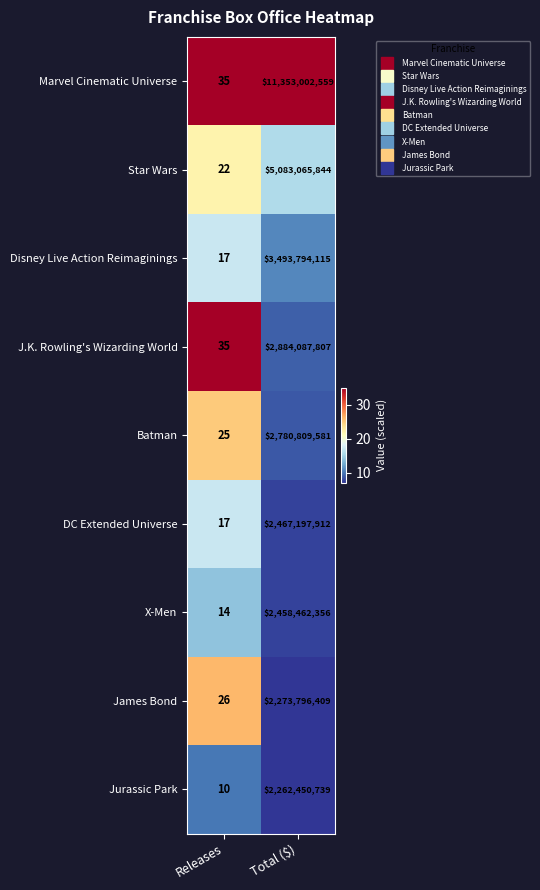

What is the maximum value shown in the chart?

11353002559